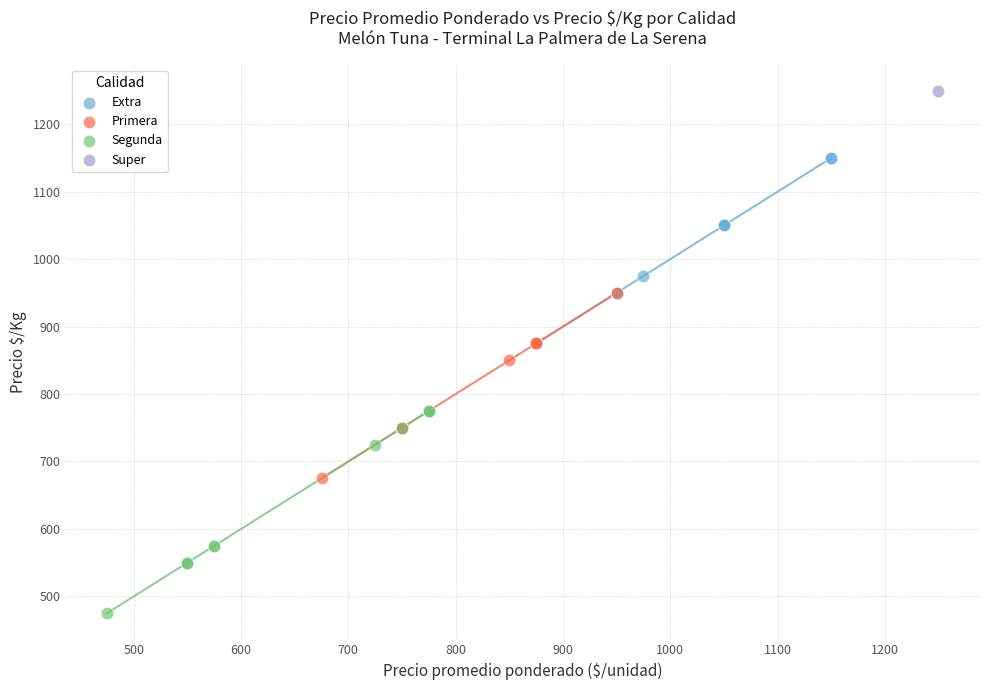

What are all the series names shown in the legend?

Extra, Primera, Segunda, Super